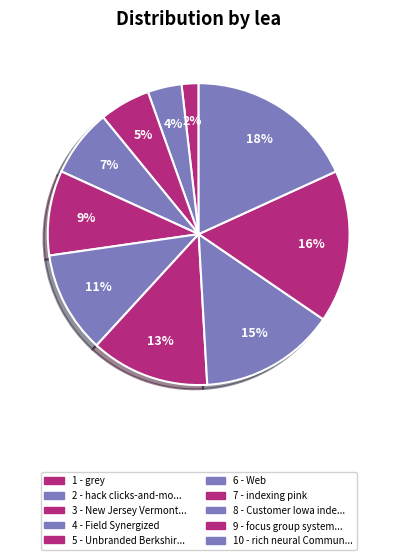

Which category has the smallest portion of the pie?

grey